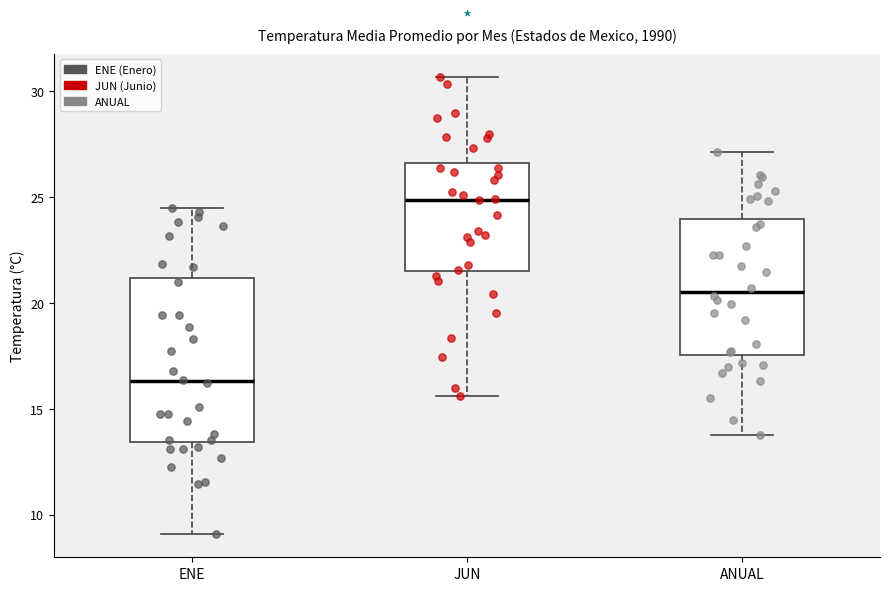

Reading left to right, read every box against the y-axis: the position of its median line, the range the box covers, and the ends of its whiskers. The values are not printed on the chart, so give them approximately, as read against the axis.

ENE: median 16.5, box 13.5 to 21.0, whiskers 9.0 to 24.5
JUN: median 25.0, box 21.5 to 26.5, whiskers 15.5 to 30.5
ANUAL: median 20.5, box 17.5 to 24.0, whiskers 14.0 to 27.0